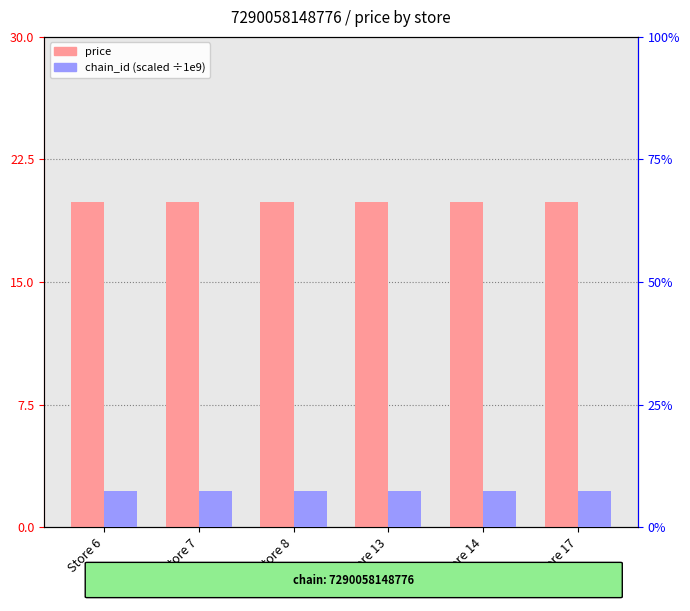

How many distinct data groups are displayed?

2